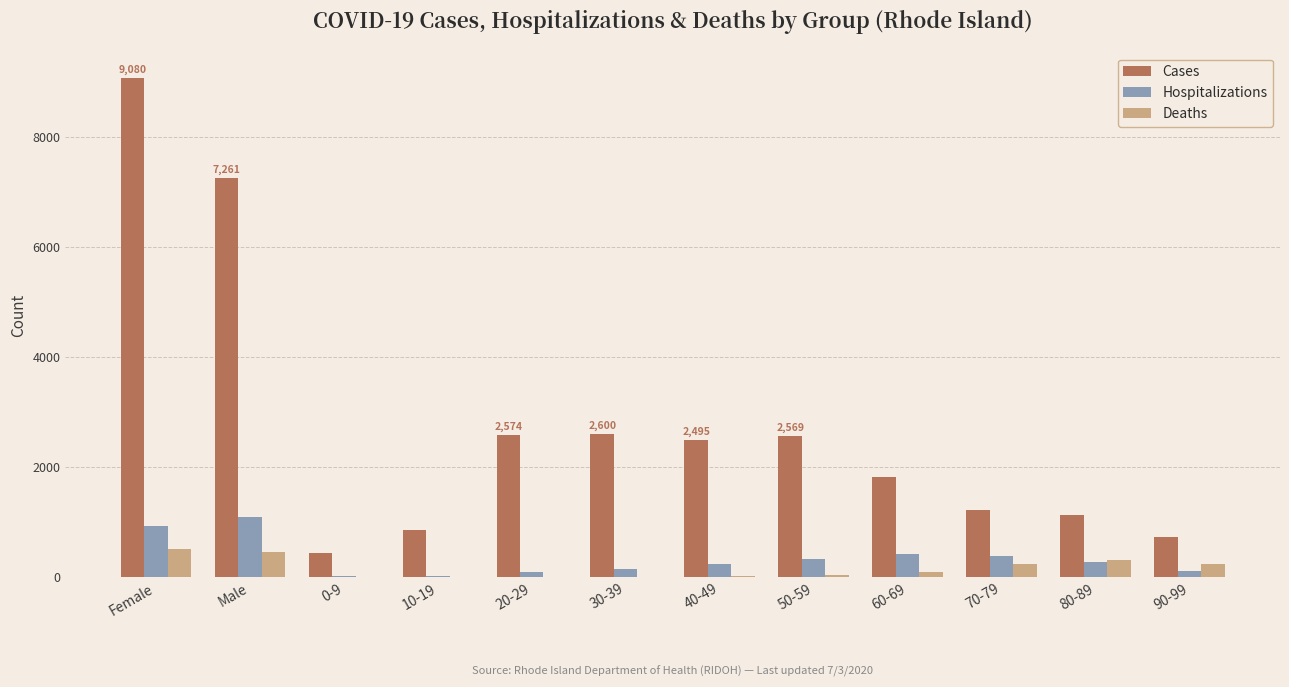

What are all the series names shown in the legend?

Cases, Hospitalizations, Deaths